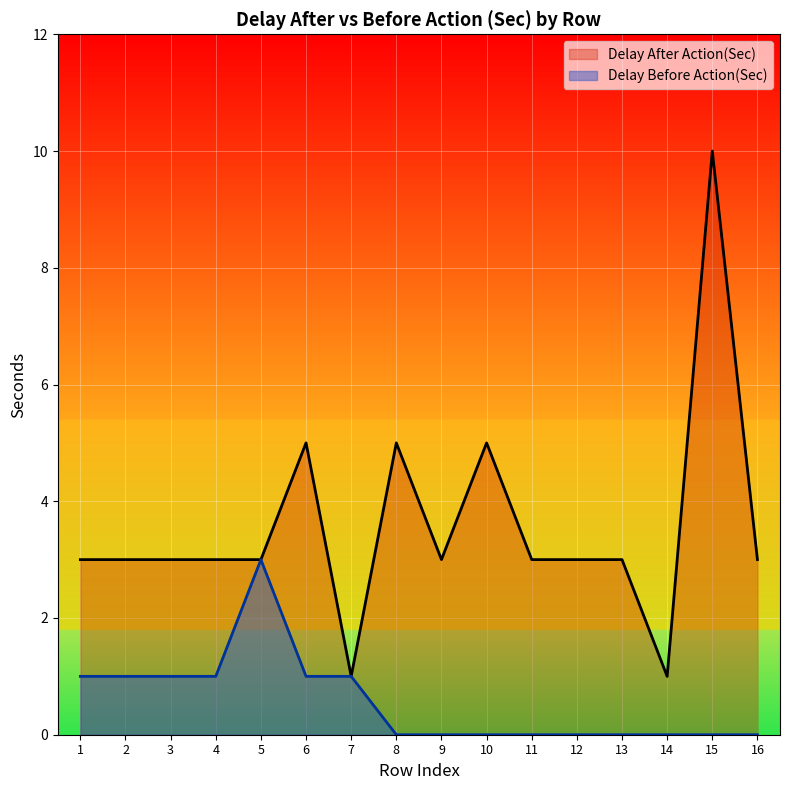

Reading right to left, what are all the values shown in this chart?

Delay After Action(Sec): 3	10	1	3	3	3	5	3	5	1	5	3	3	3	3	3
Delay Before Action(Sec): 0	0	0	0	0	0	0	0	0	1	1	3	1	1	1	1